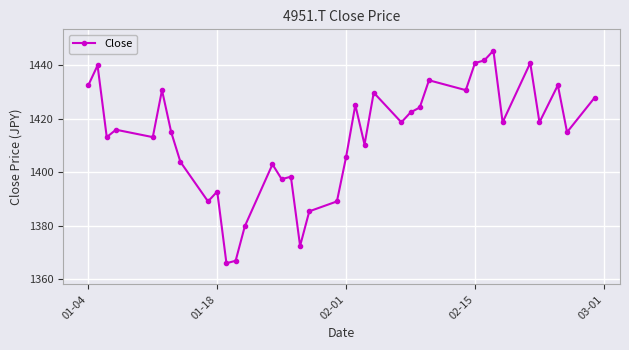

What is the value of the 30th point from the left?

1441.7